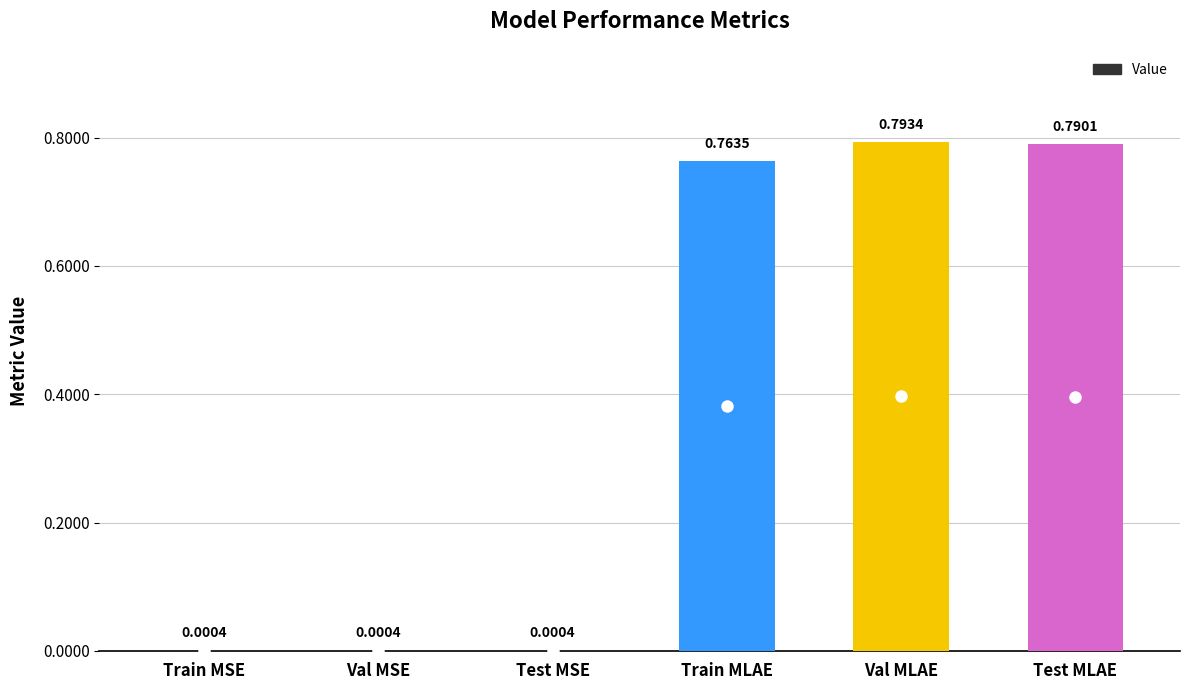

Which category has the highest value across all series?

Val MLAE